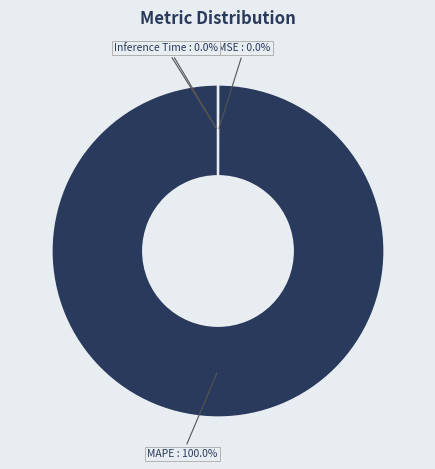

Which slice represents more than half of the pie?

MAPE